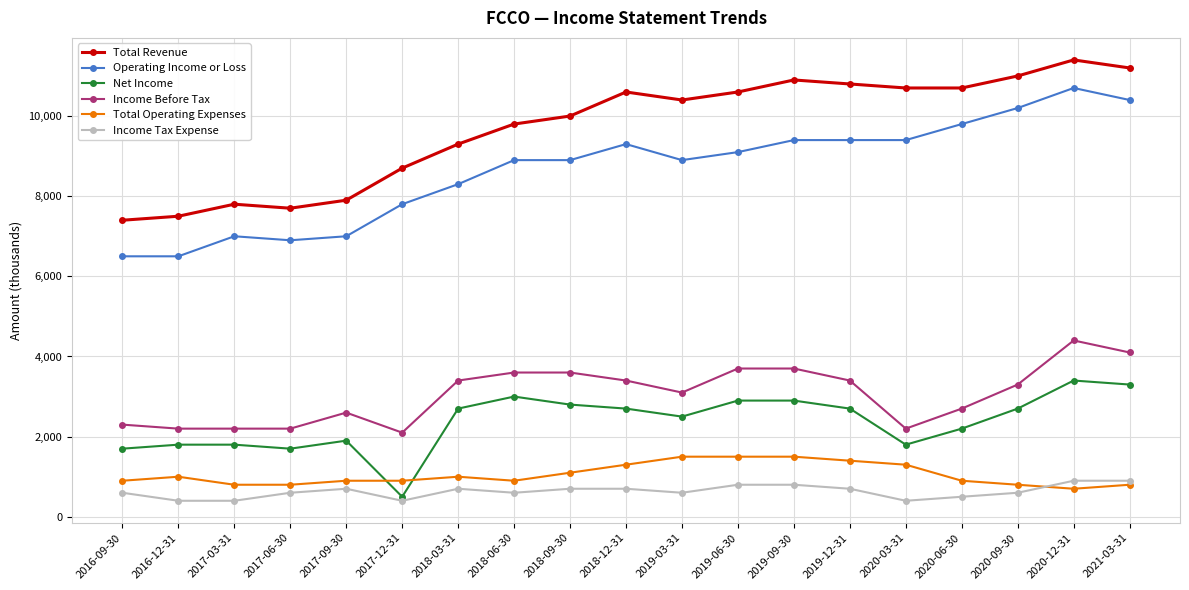

Which series has the largest total across all categories?

Total Revenue